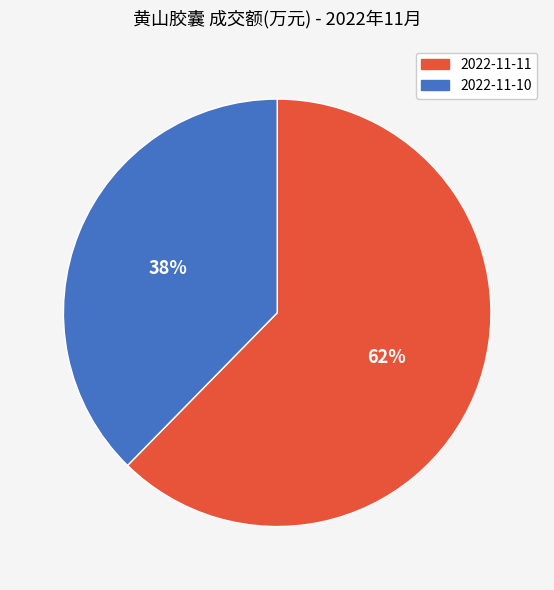

Rank the categories by value from highest to lowest.

2022-11-11, 2022-11-10